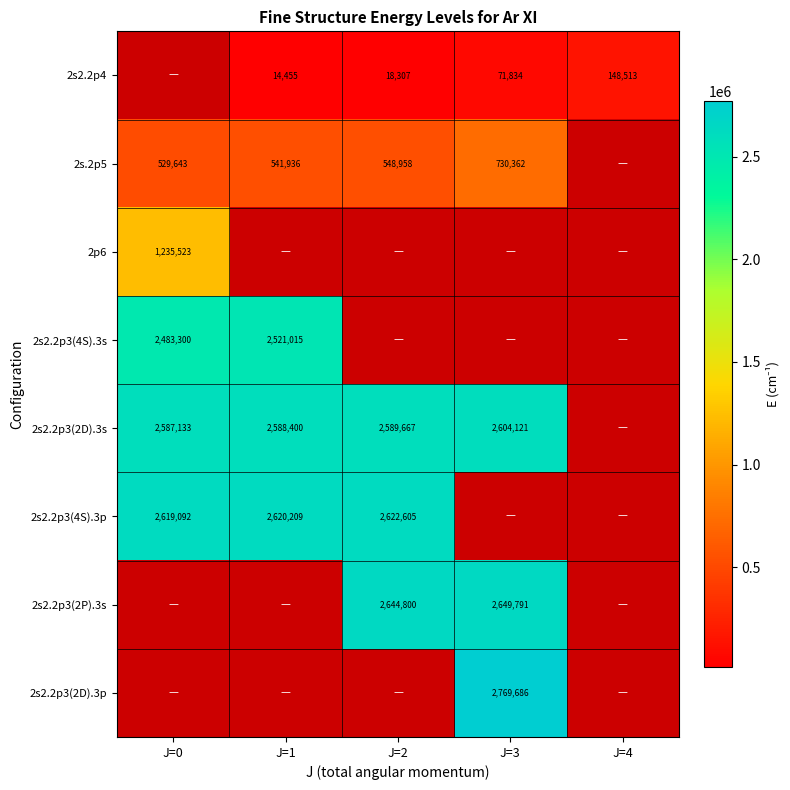

What is the difference between the 2s2.2p4 values at J=4 and J=1?

134058